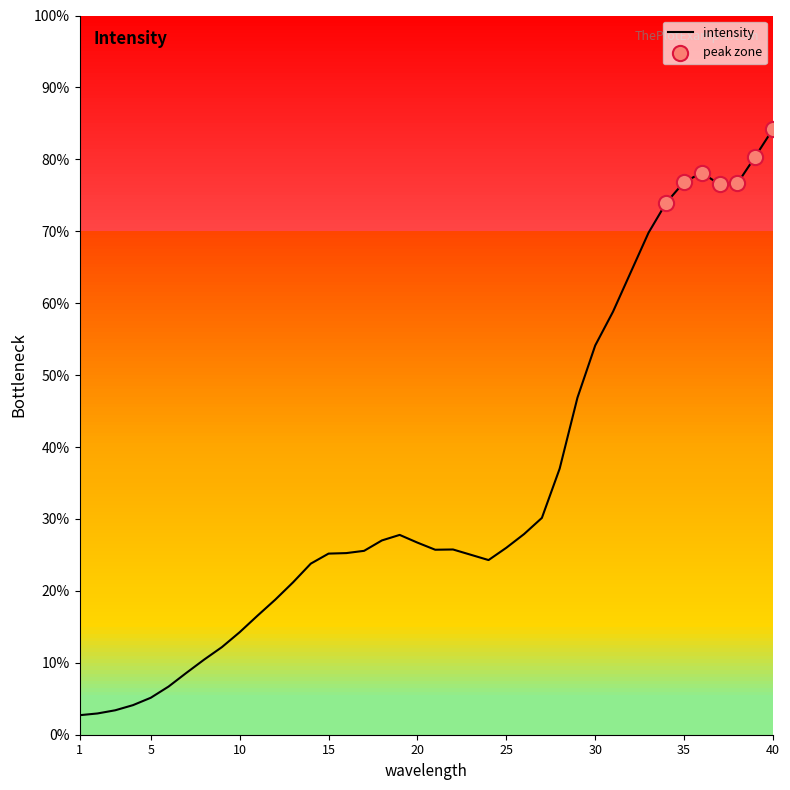

What is the change in value from 9 to 11?

+1965